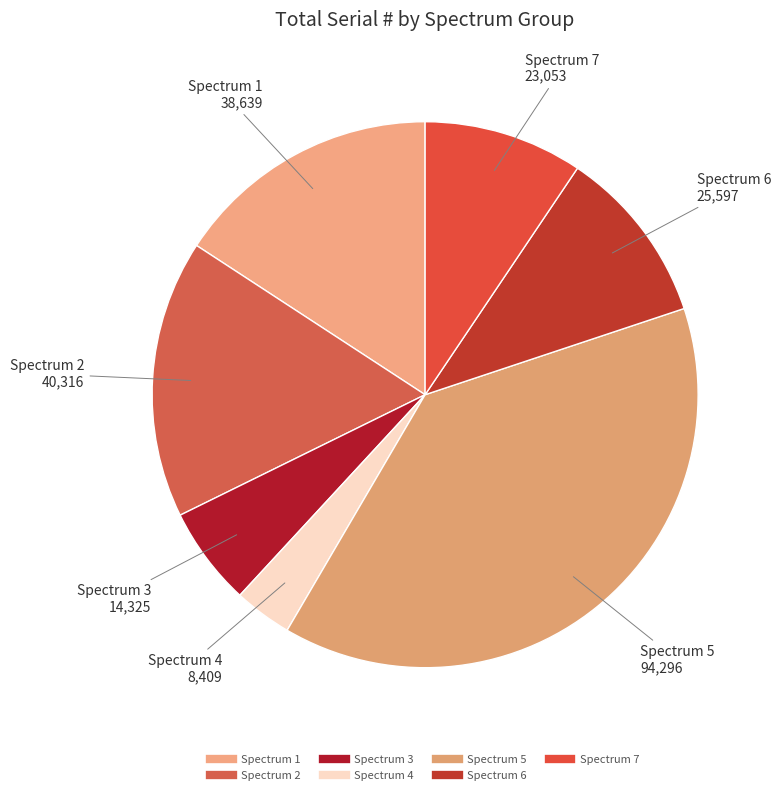

Does Spectrum 4 account for over 50% of the chart?

No